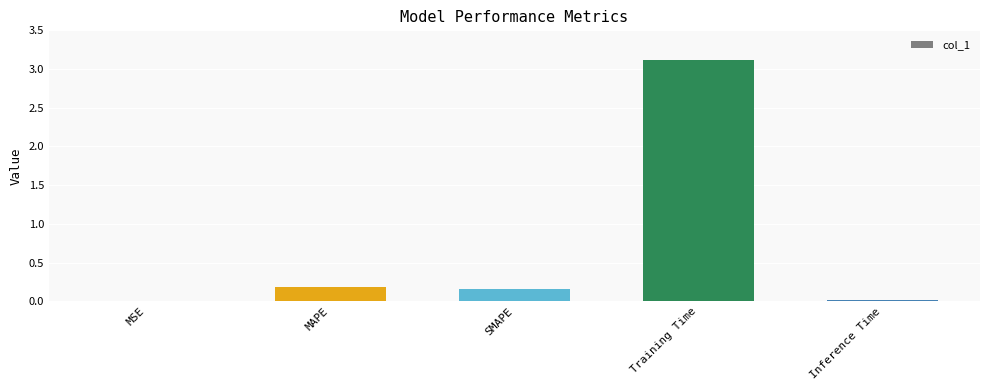

What is the greatest value displayed?

3.1